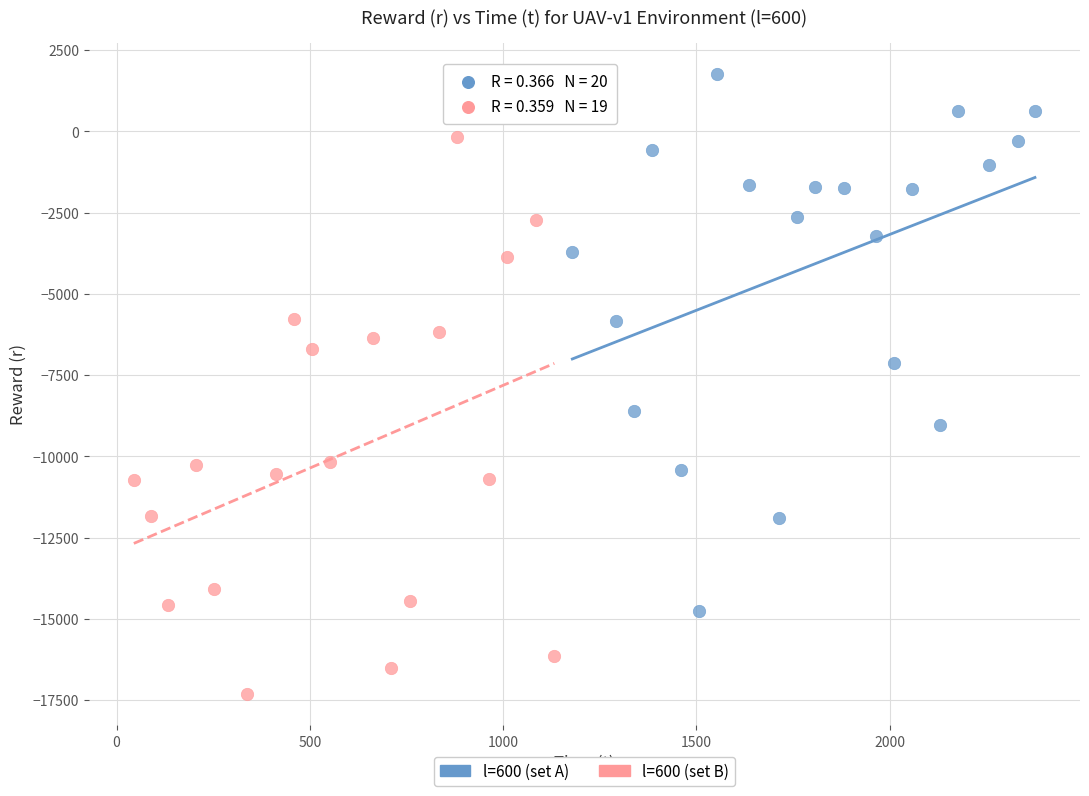

Which series reaches the minimum Y coordinate?

l=600 (set B)